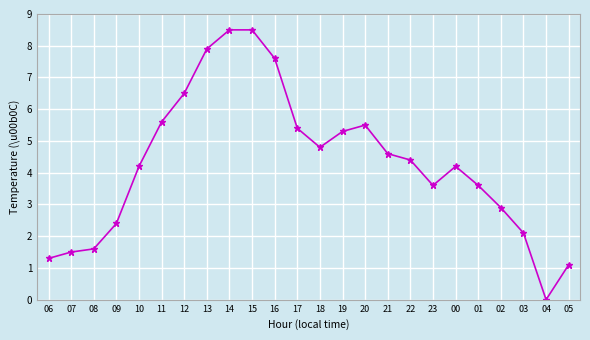

What is the label of the 24th point from the right?

06